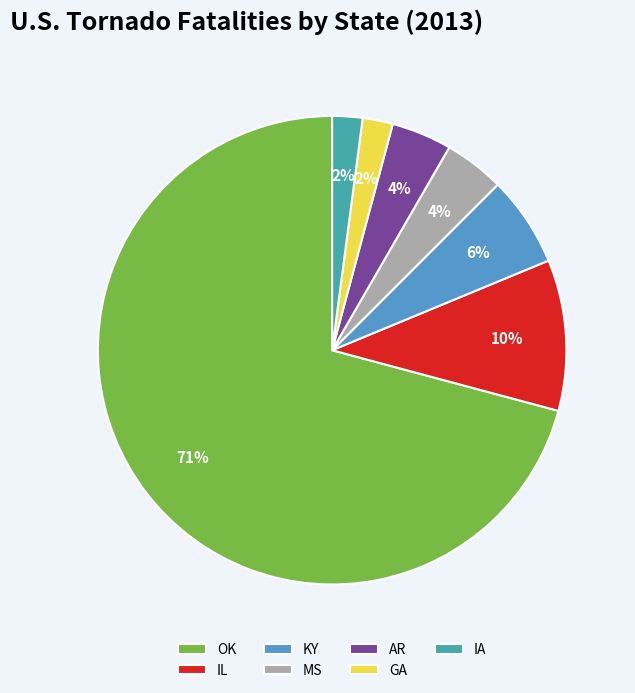

To the nearest percent, what is the difference between the IA and KY slice percentages?

4%